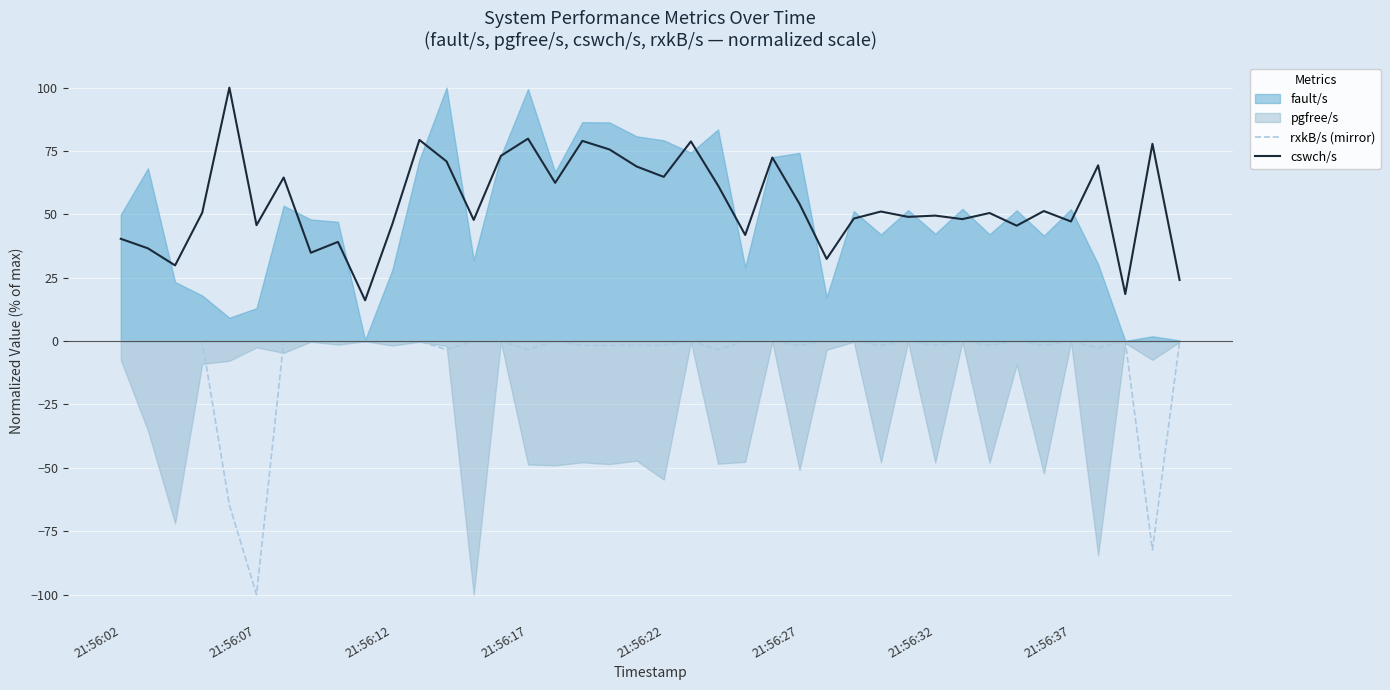

How many lines are shown in the chart?

2